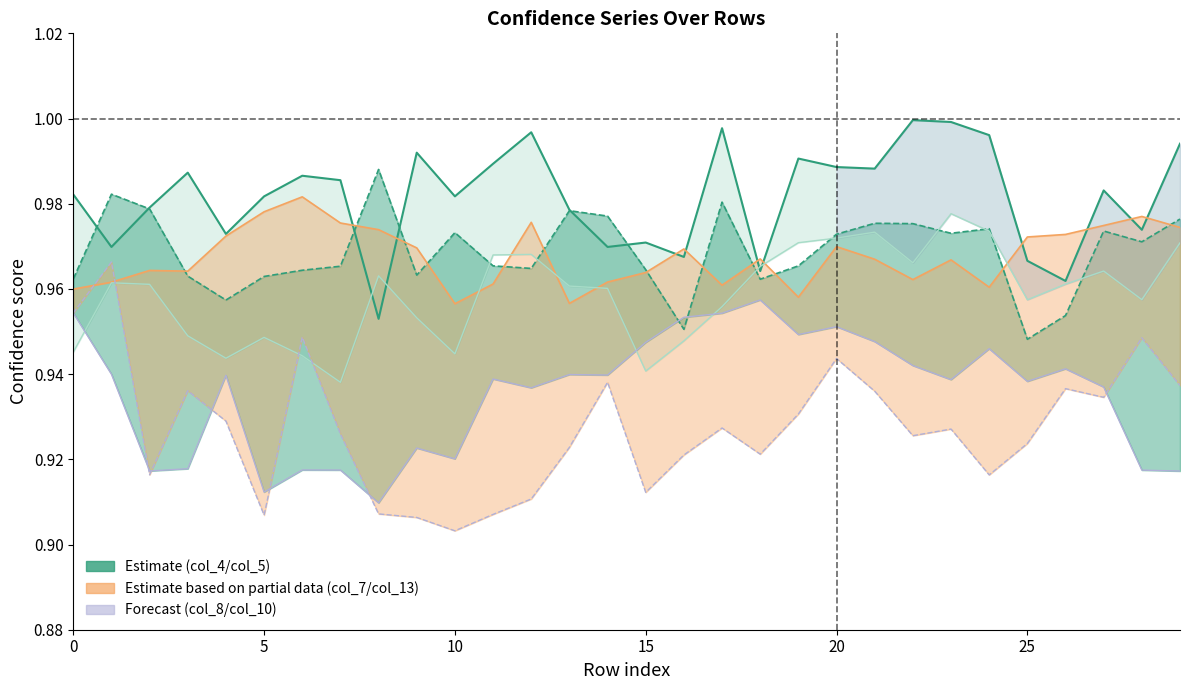

The value of col_13 at 21 is 0.9. True or false?

True